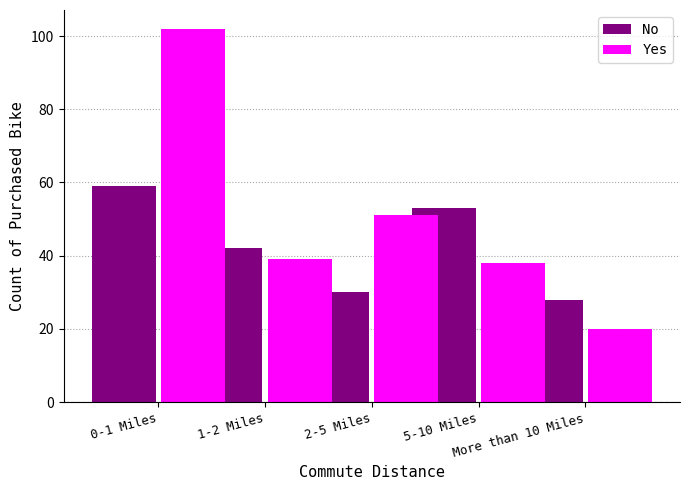

What is the total value across all series at More than 10 Miles?

48